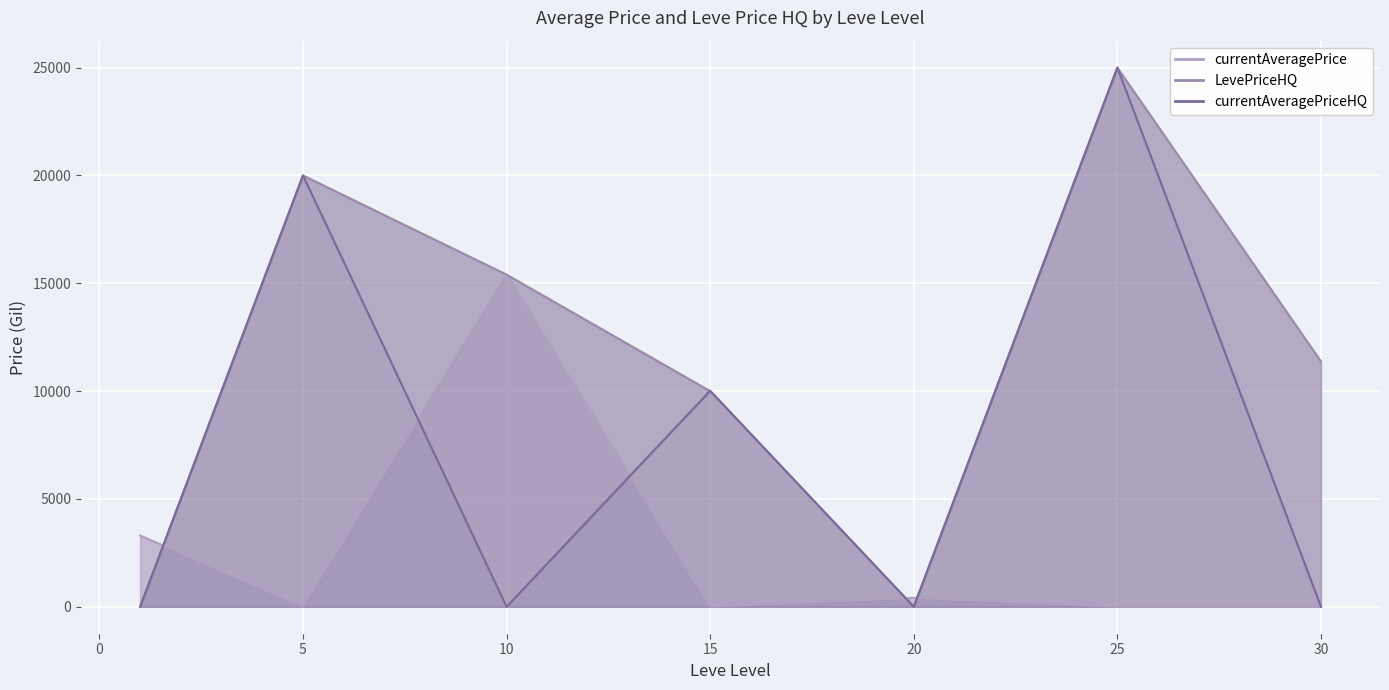

What is the difference between the highest and lowest values at 1?

3307.0